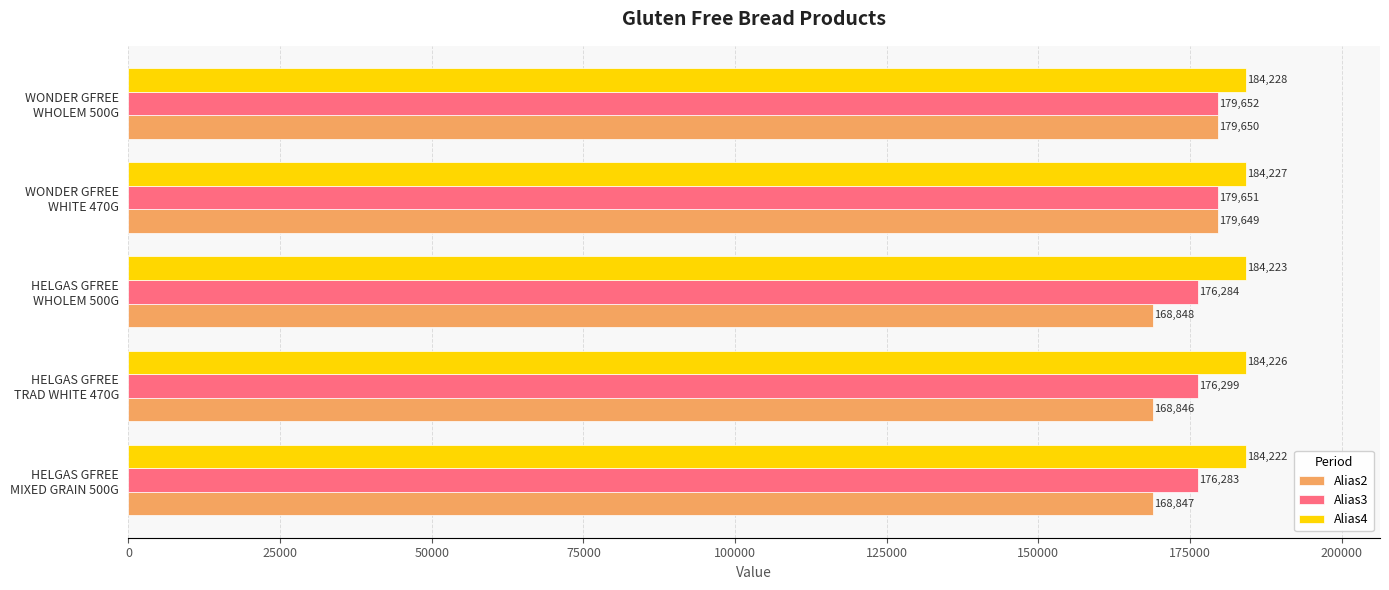

How many data points does each series have?

5